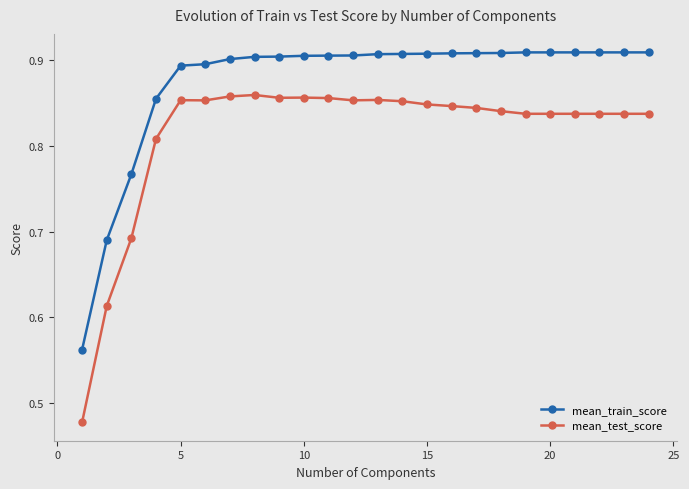

True or false: mean_test_score has more than 1 interior local peaks.

True